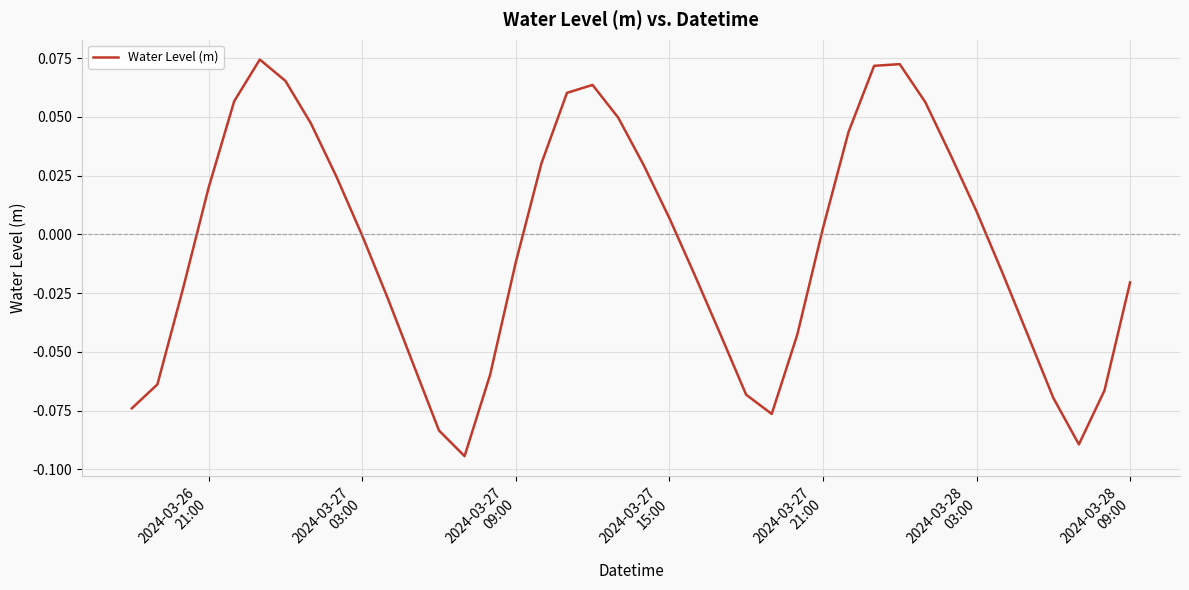

Is this an area chart (filled region under the line)?

No